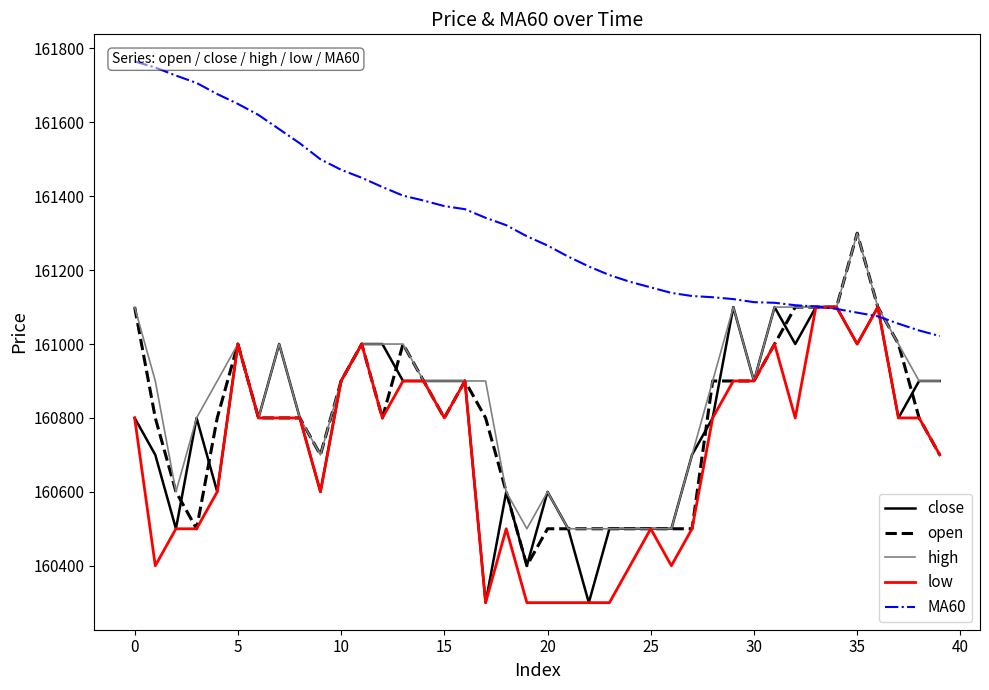

Is it true that MA60 equals 278952.1 at 33?

False